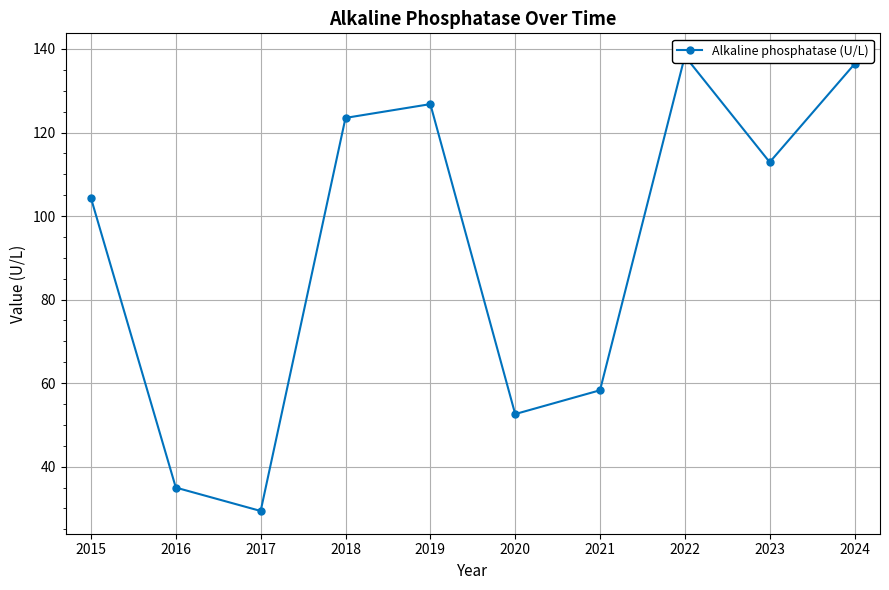

What is the greatest value displayed?

138.3